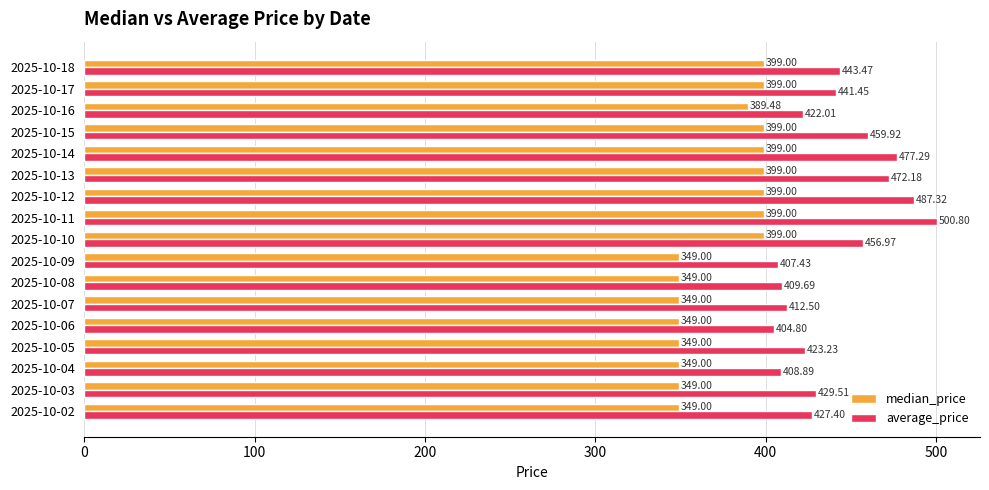

At which label is median_price closest to 374?

2025-10-16